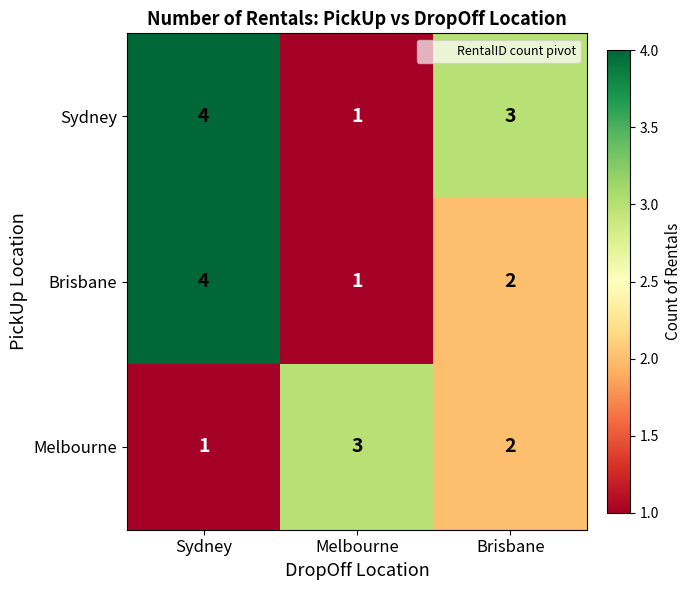

Between Sydney and Brisbane, which series saw the biggest shift?

Brisbane